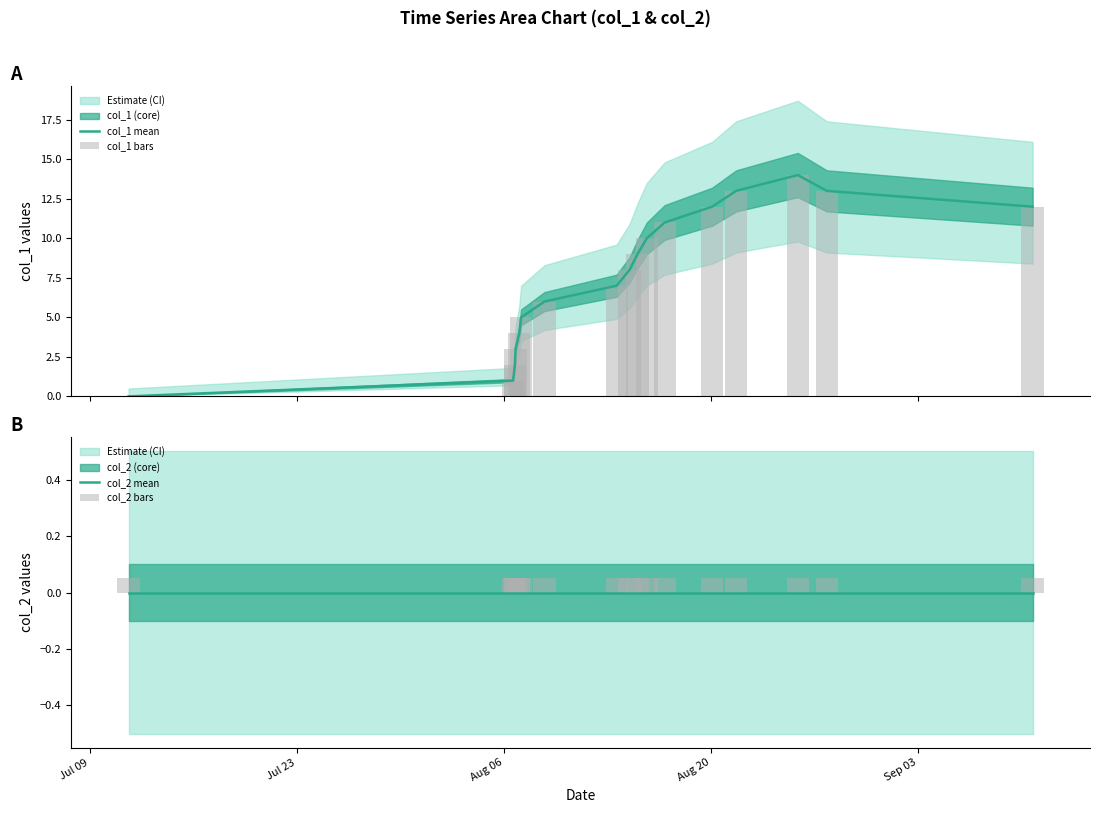

The value of col_2 bars at Aug 06 is 0.0. True or false?

False